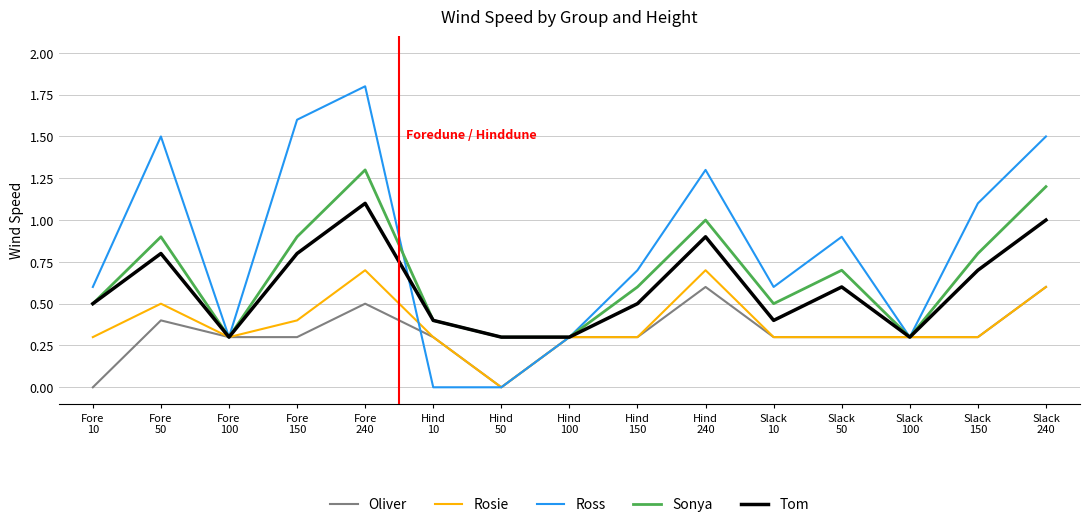

True or false: Oliver has more than 0 points higher than both neighbors.

True